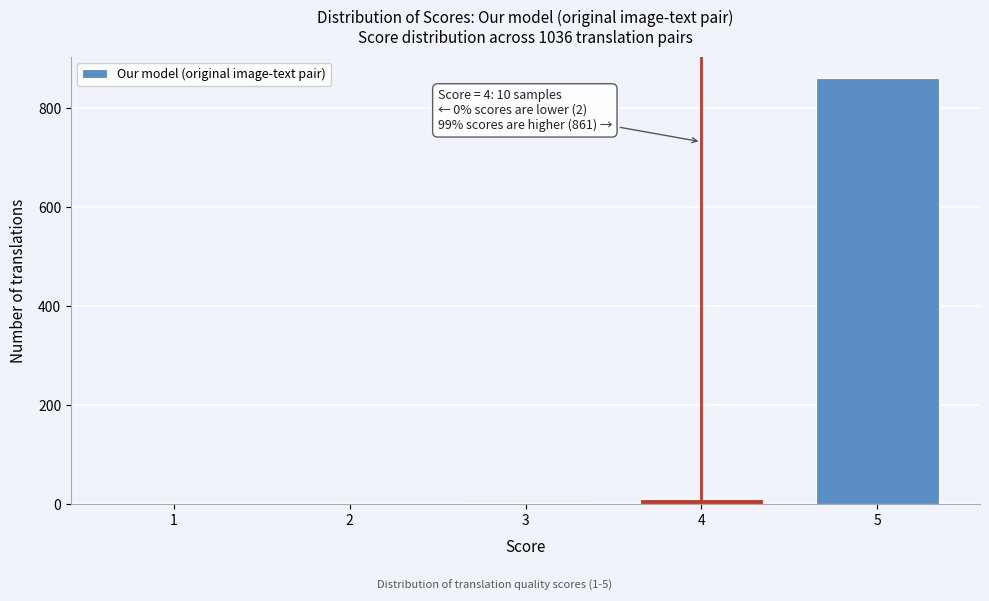

What is the sum of all values?

873